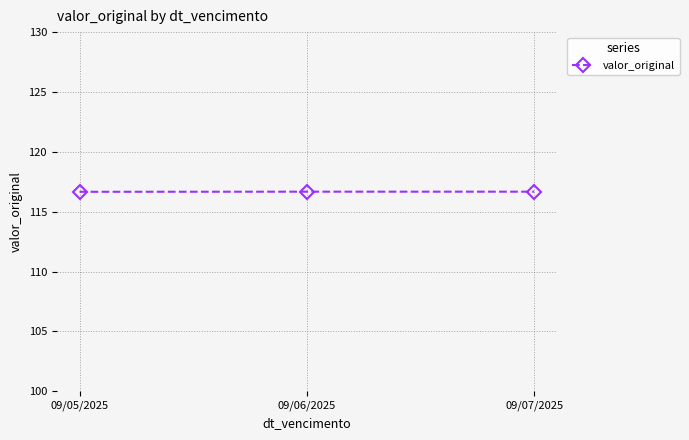

Approximately how many times larger is the value at 09/05/2025 compared to 09/07/2025?

1.0